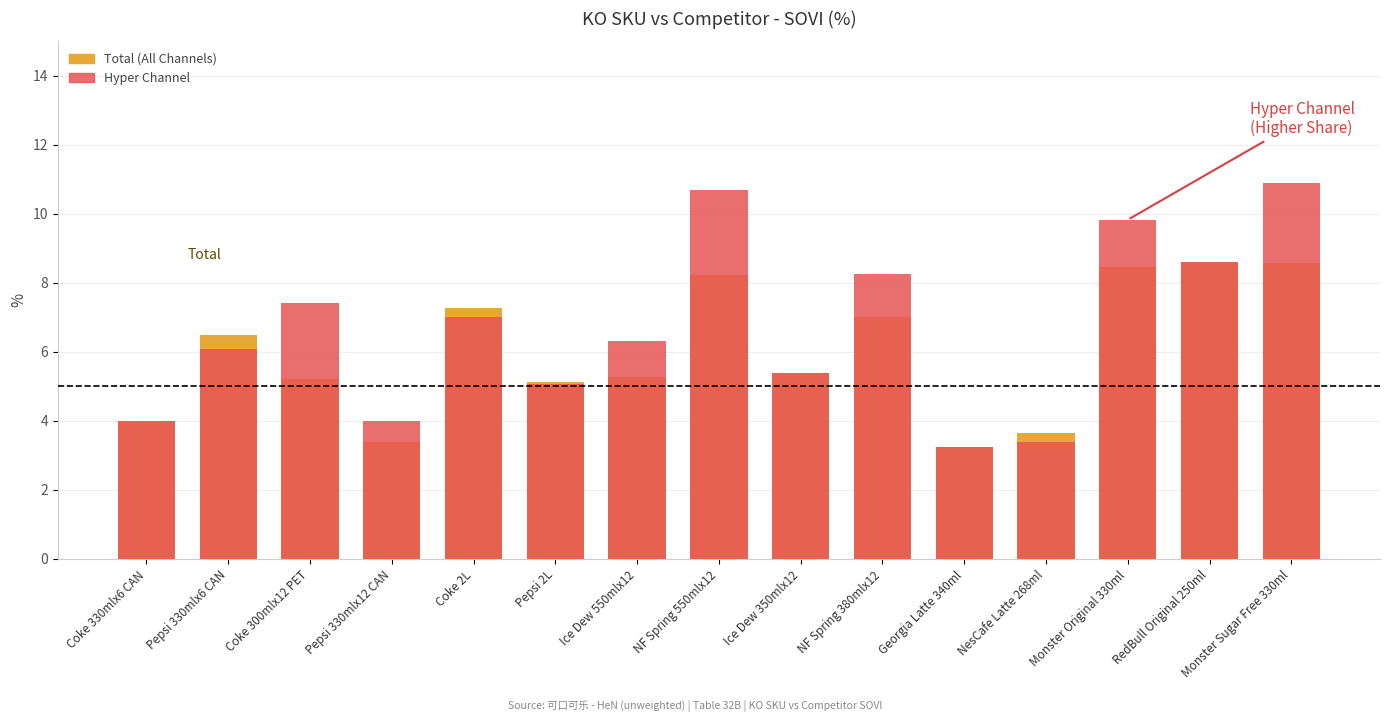

What is the difference between the Total (All Channels) values at NF Spring 380mlx12 and Pepsi 330mlx6 CAN?

0.5